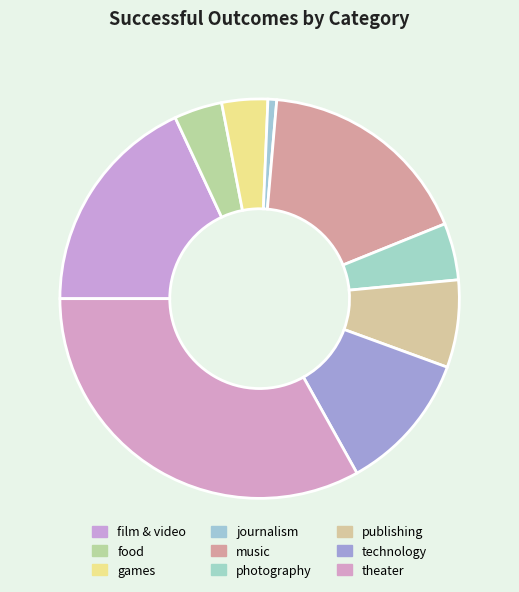

Count the number of slices in the pie.

9